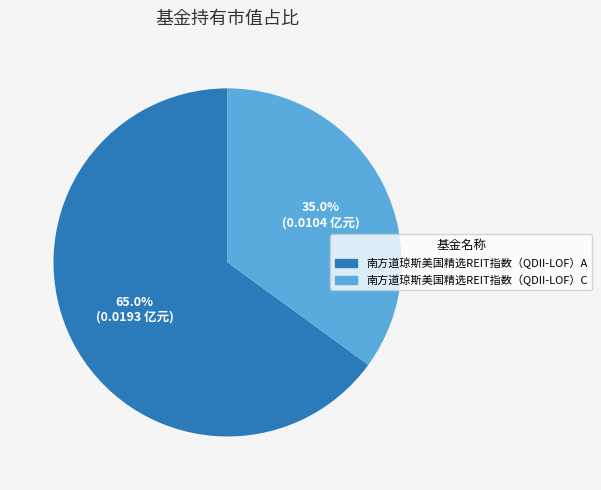

To the nearest percent, what portion does 南方道琼斯美国精选REIT指数（QDII-LOF）C represent?

35%